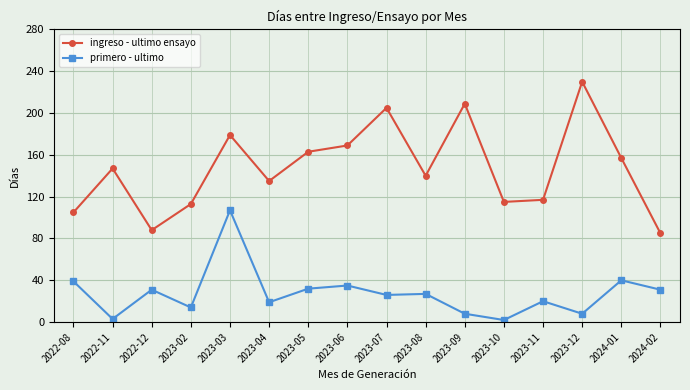

What is the highest value of the primero - ultimo series?

107